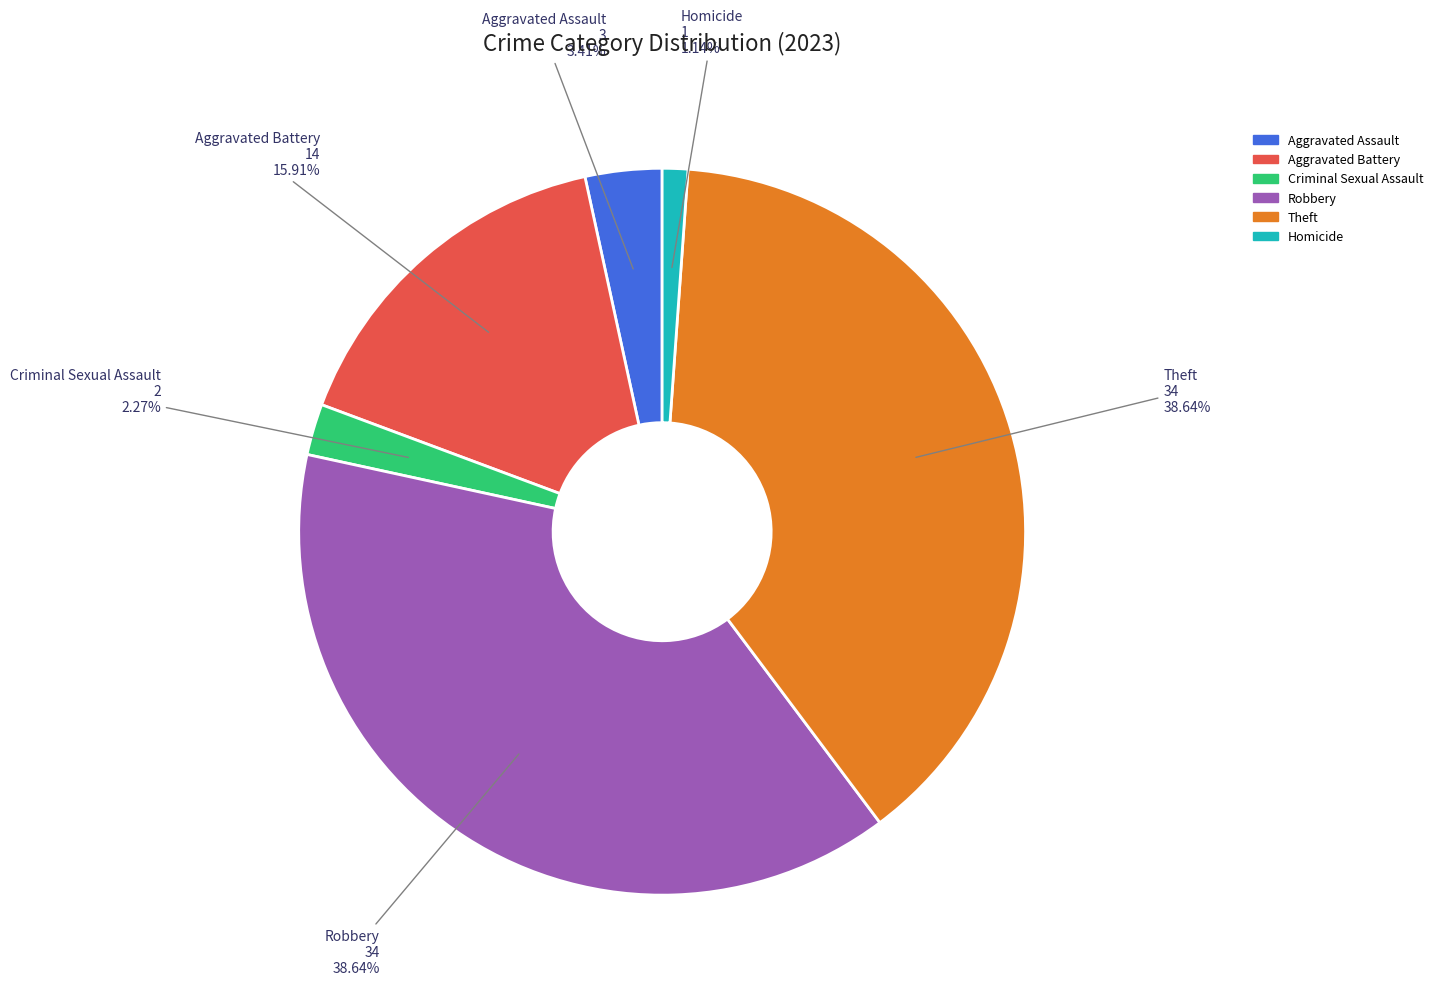

Between Criminal Sexual Assault and Robbery, which is larger?

Robbery